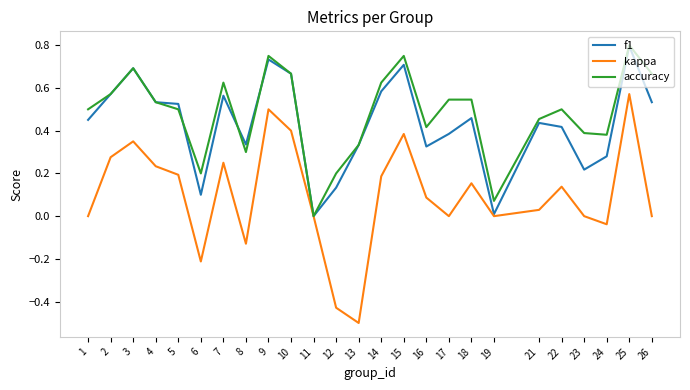

Between 11 and 23, which series saw the biggest shift?

accuracy